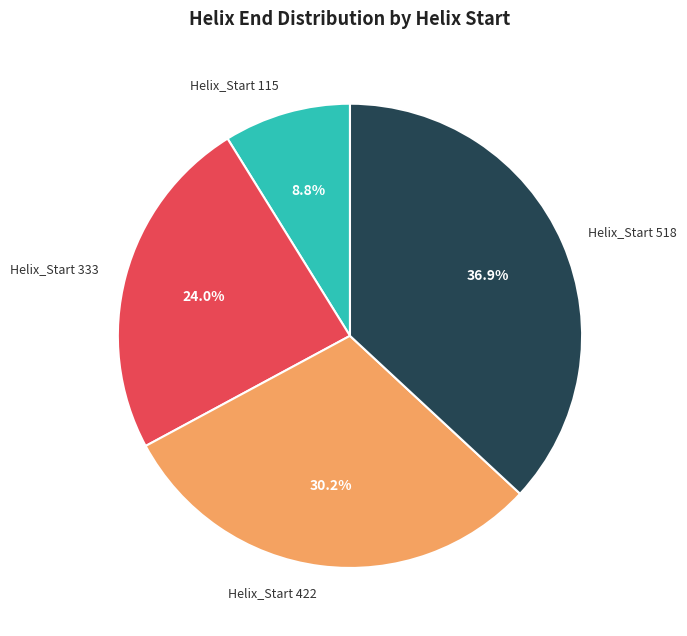

Which has a higher value, Helix_Start 422 or Helix_Start 333?

Helix_Start 422